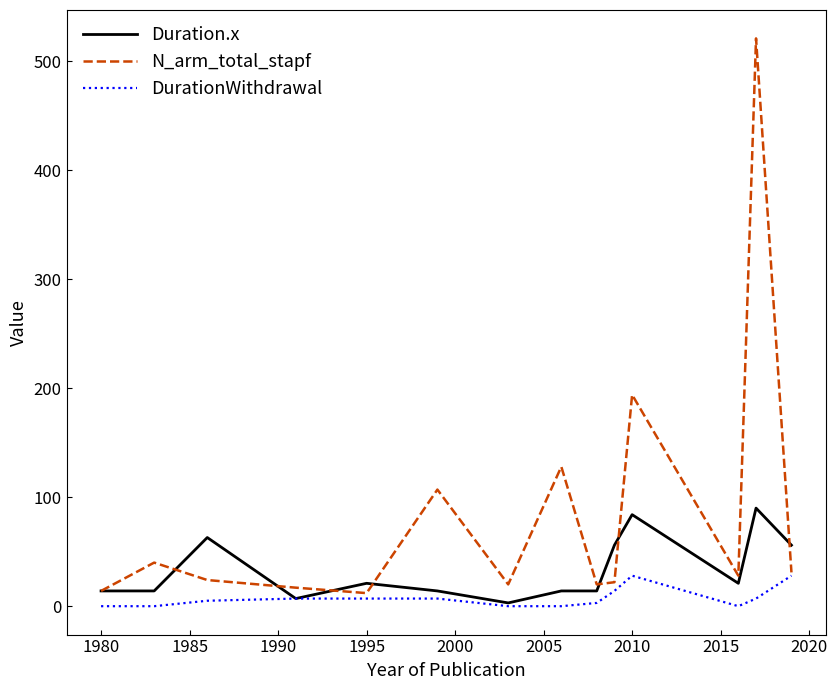

How many series are shown in this chart?

3